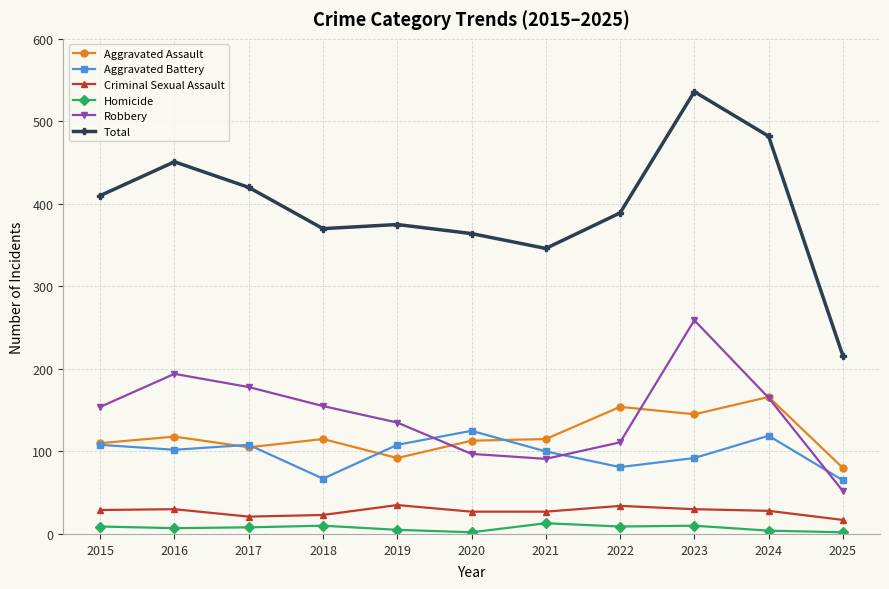

Count the number of data series in this chart.

6